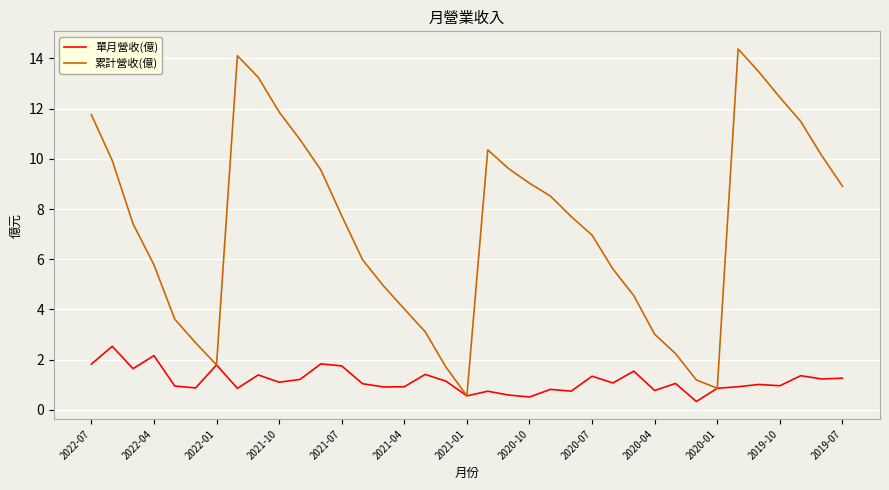

Which series has the largest range (max minus min)?

累計營收(億)